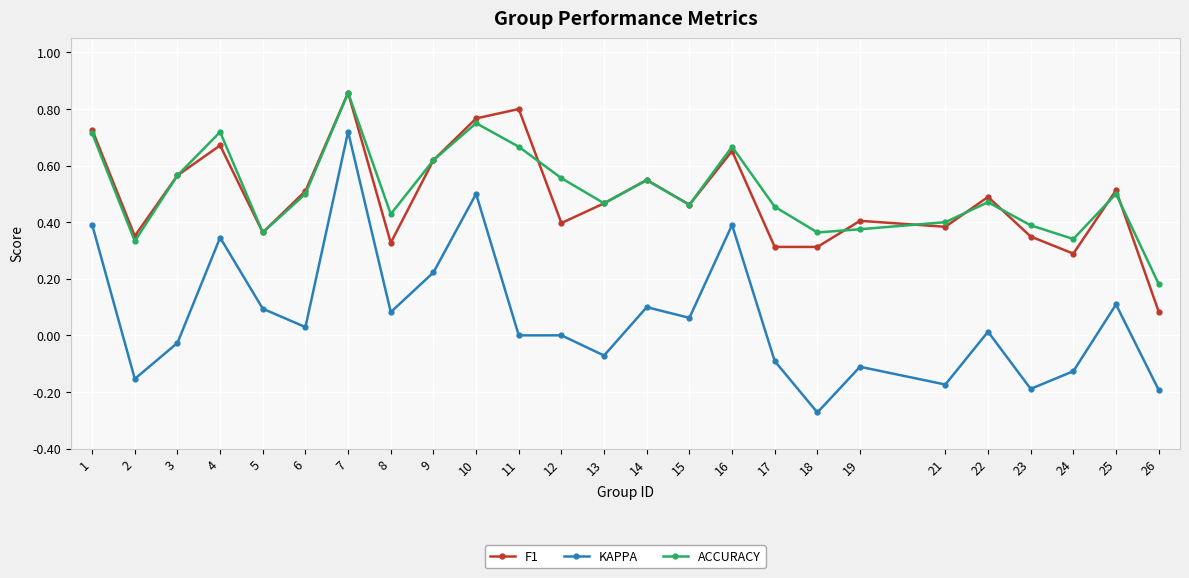

At which label does KAPPA first exceed 0?

1